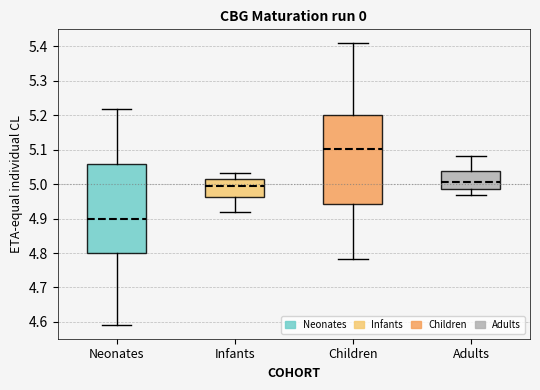

Where does the lower whisker of the box for Adults end on the y-axis? The values are not printed on the chart, so give them approximately, as read against the axis.

4.97